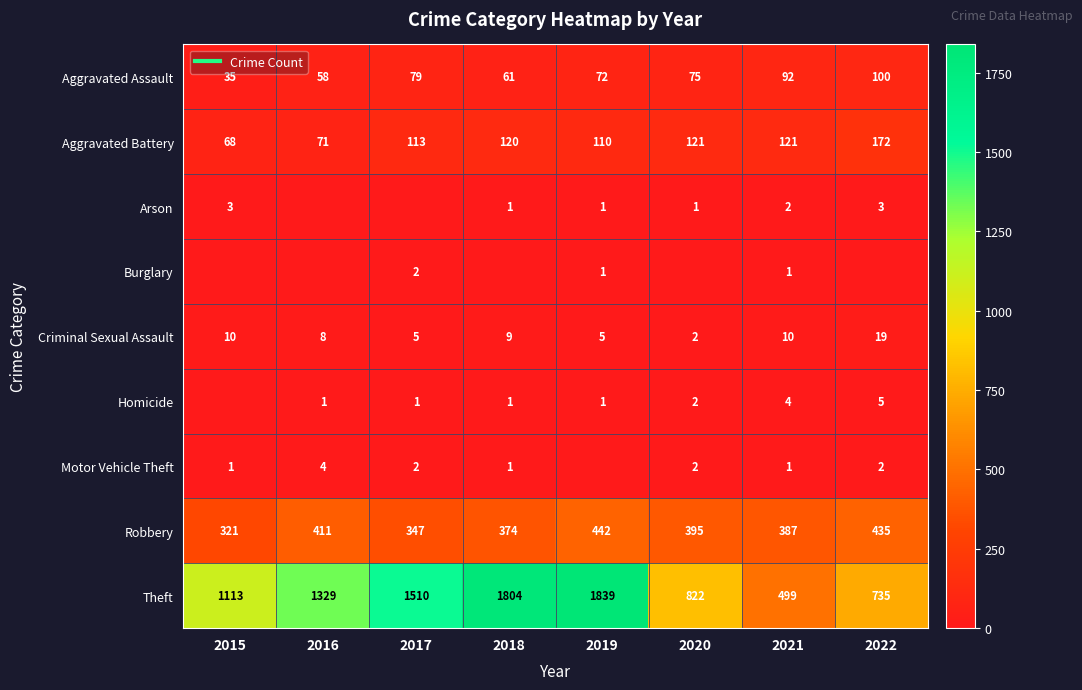

Count the number of data series in this chart.

9